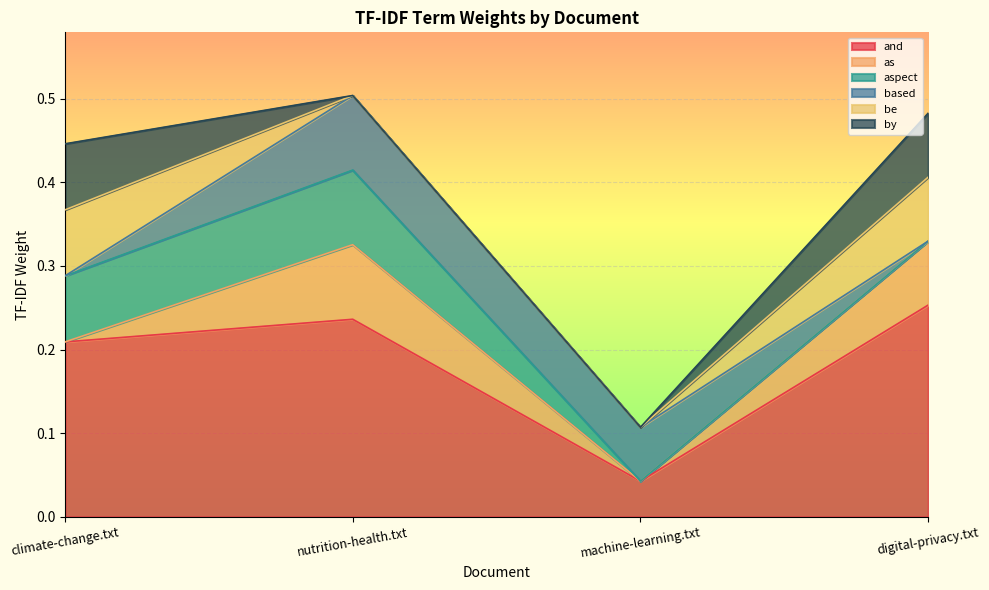

Rank the categories by as value from highest to lowest.

nutrition-health.txt, digital-privacy.txt, climate-change.txt, machine-learning.txt